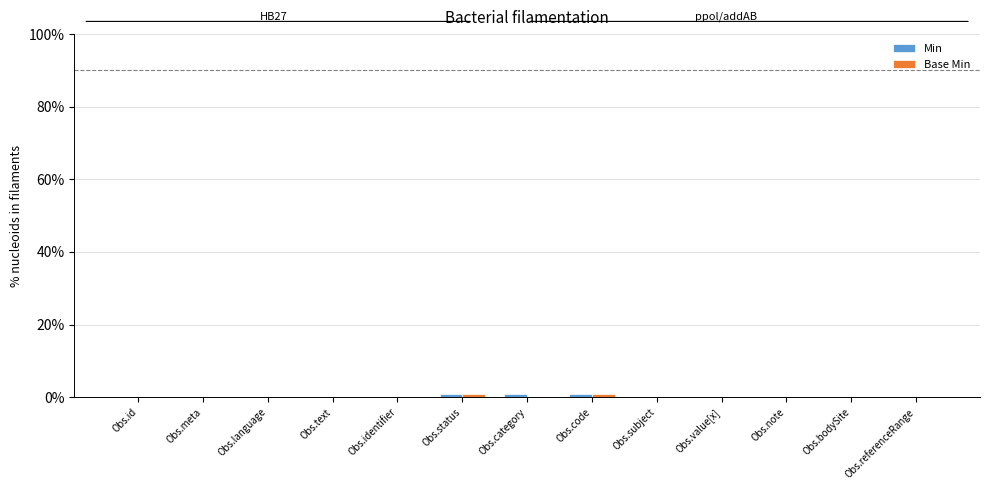

What is the sum of all Min values?

3